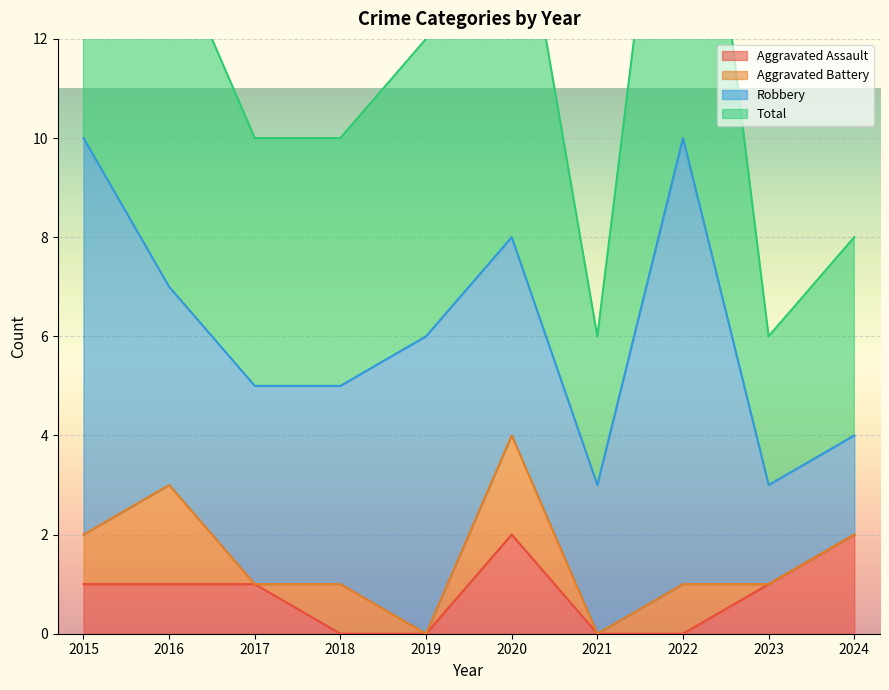

True or false: Total has a value of 3 at 2017.

False